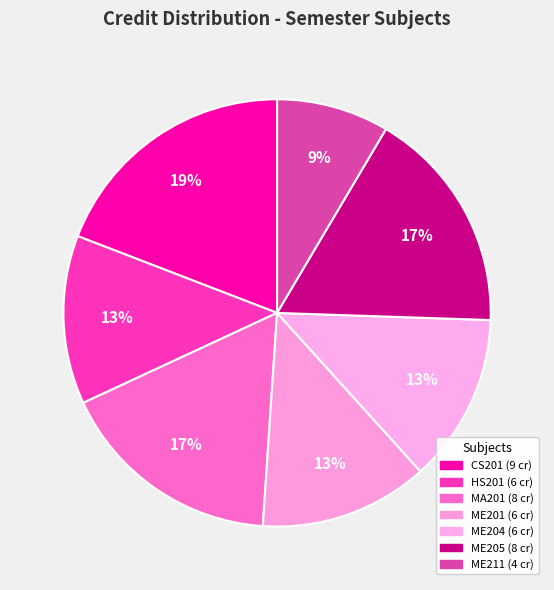

To the nearest percent, what portion does MA201 represent?

17%